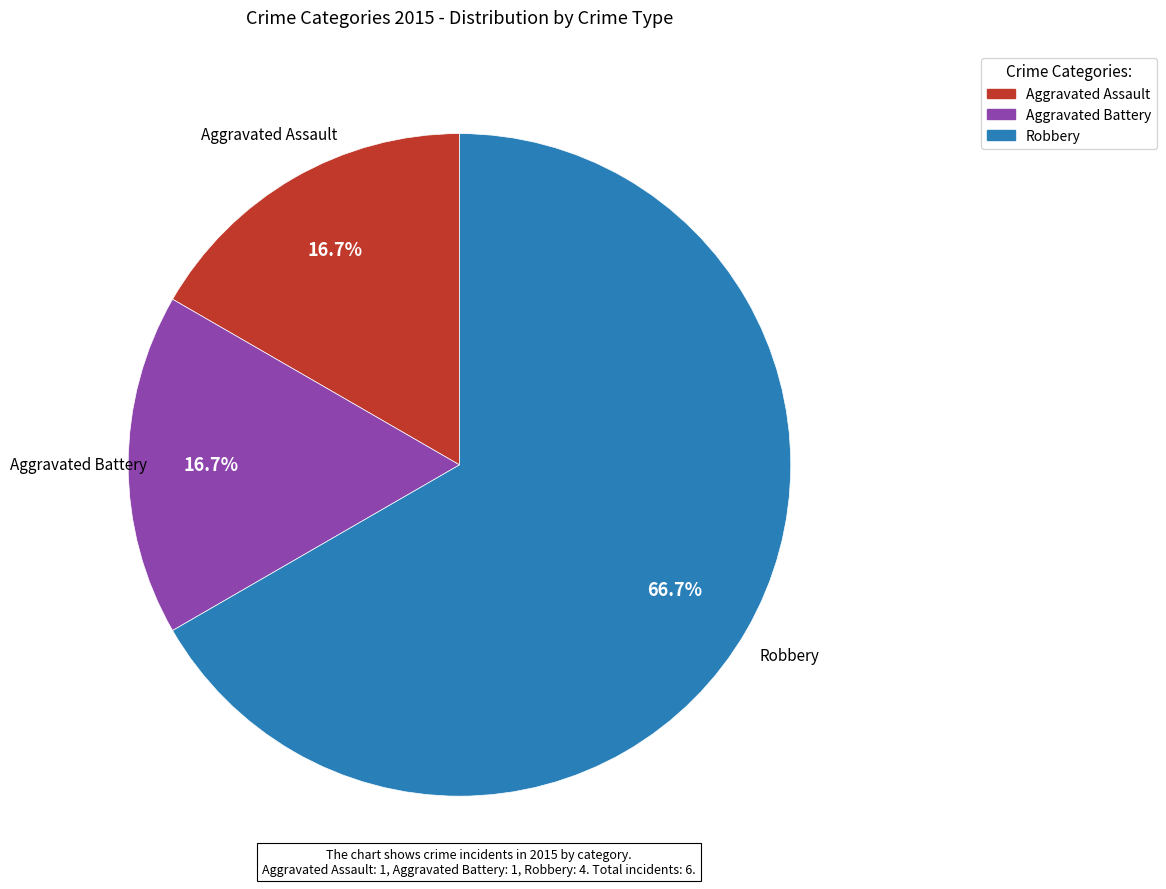

To the nearest percent, what is the combined percentage of Aggravated Assault and Aggravated Battery?

33%